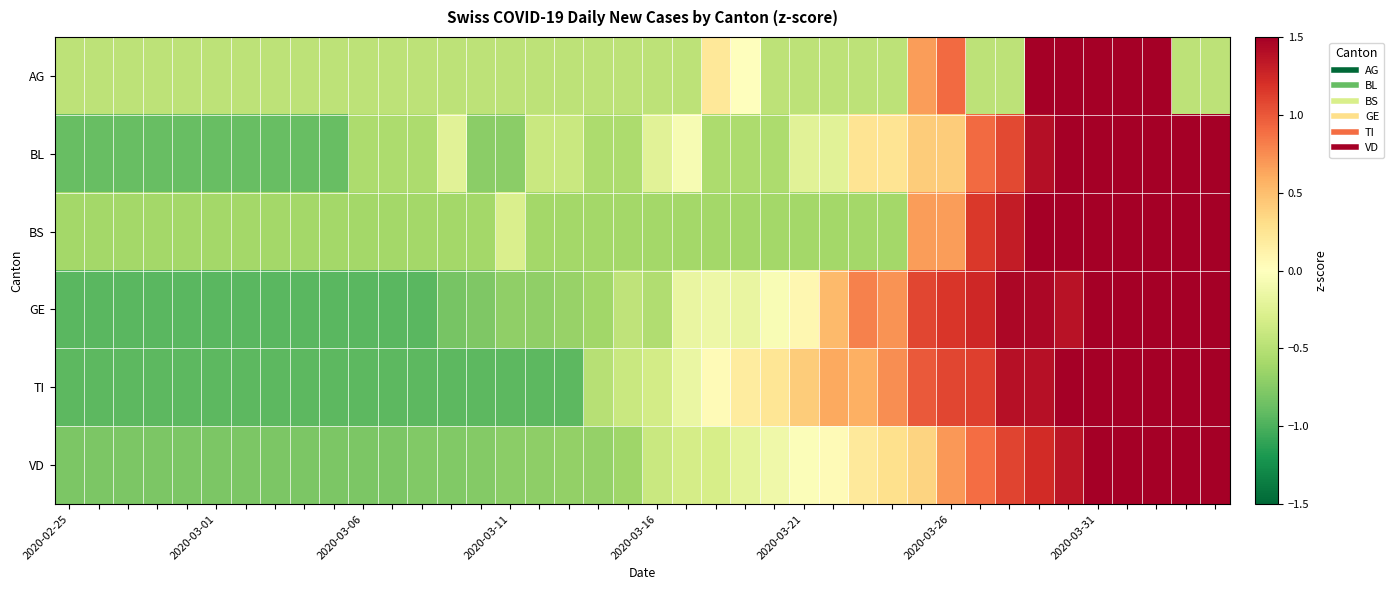

Rank the series by their maximum value, from highest to lowest.

AG, VD, BL, BS, GE, TI